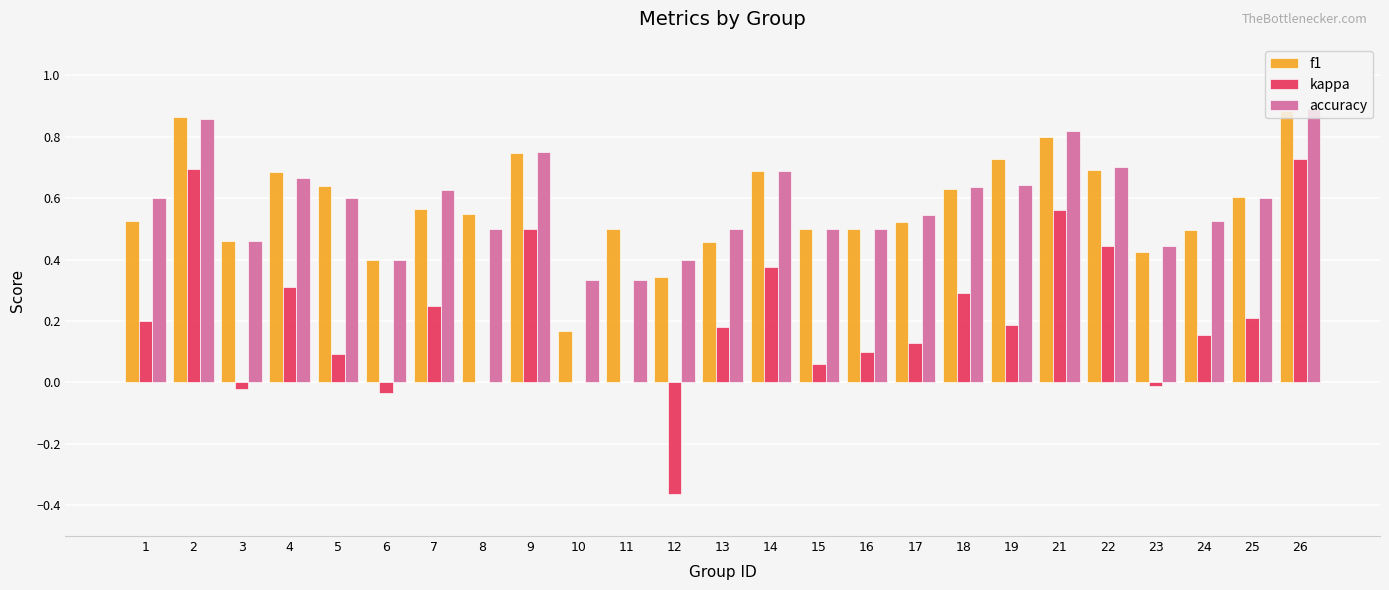

What is the sum of all accuracy values?

14.5